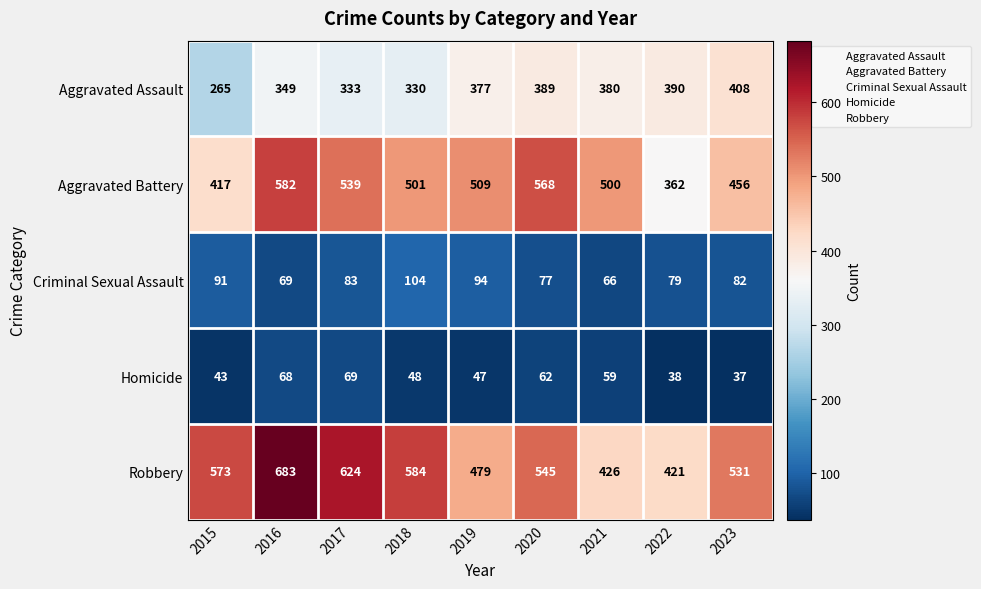

Where is Robbery nearest to the value 552?

2020